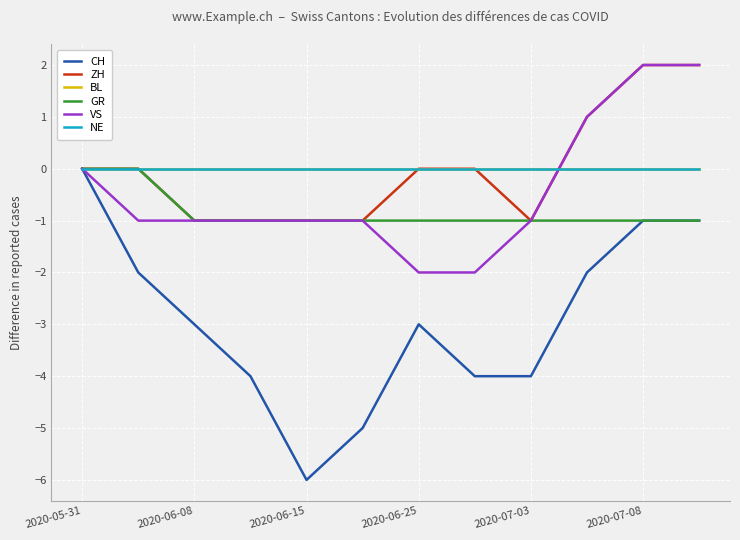

Which series has the widest spread of values?

CH